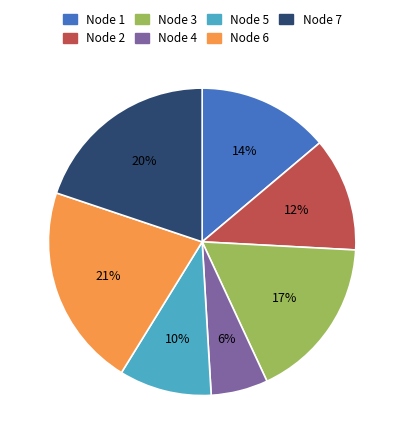

To the nearest percent, what is the difference between the largest and smallest slice percentages?

15%